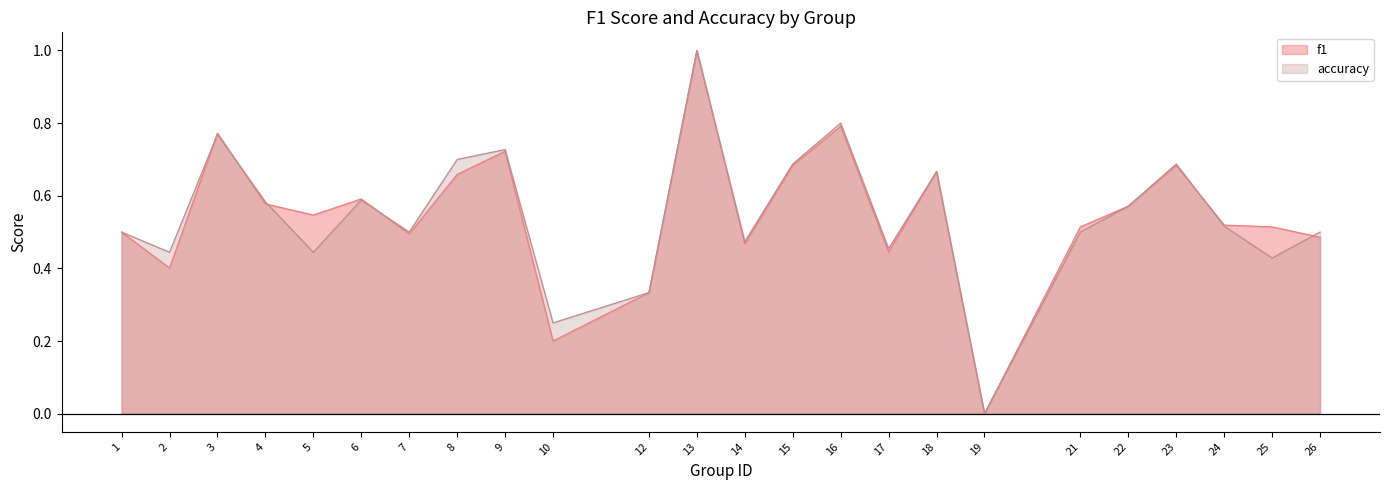

What are all the series names shown in the legend?

f1, accuracy